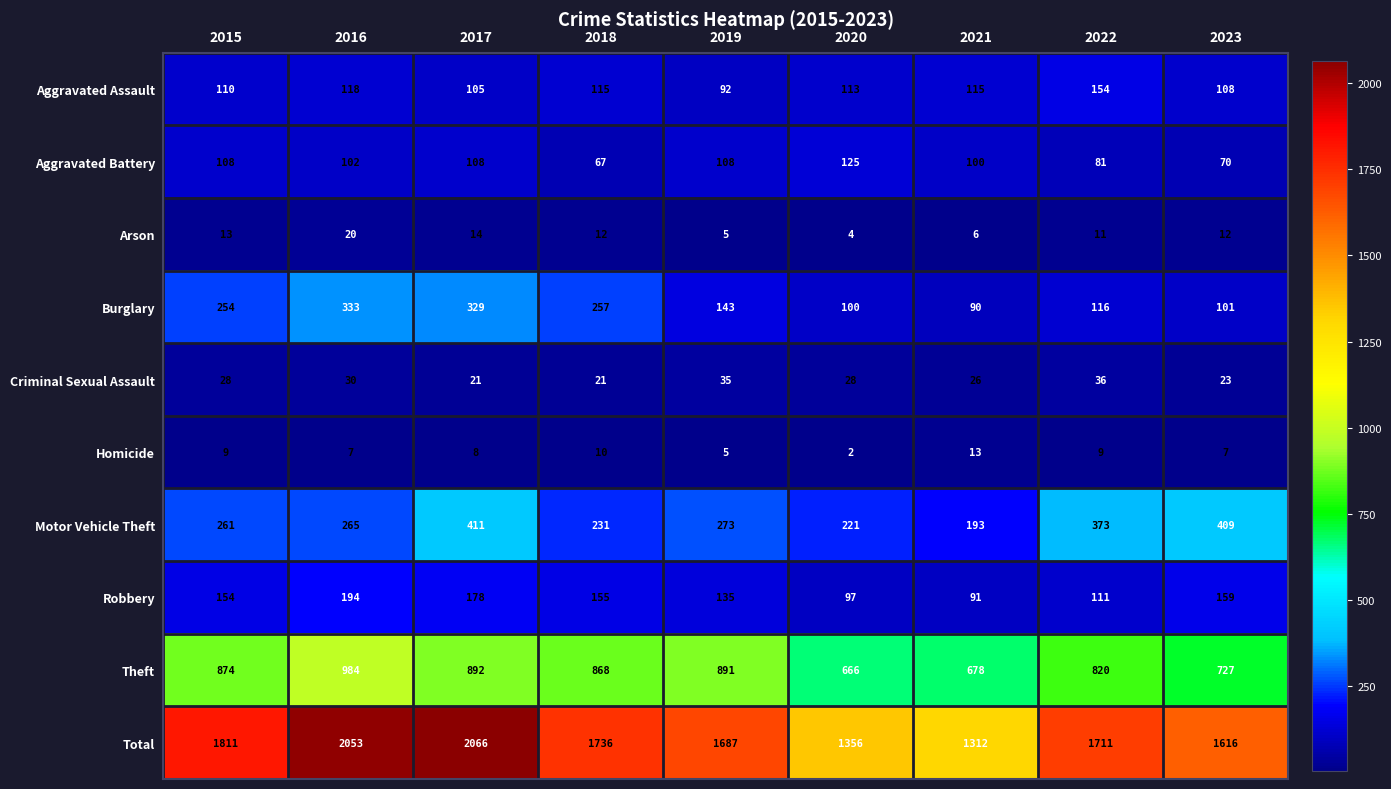

At which label does Aggravated Assault first exceed 113?

2016